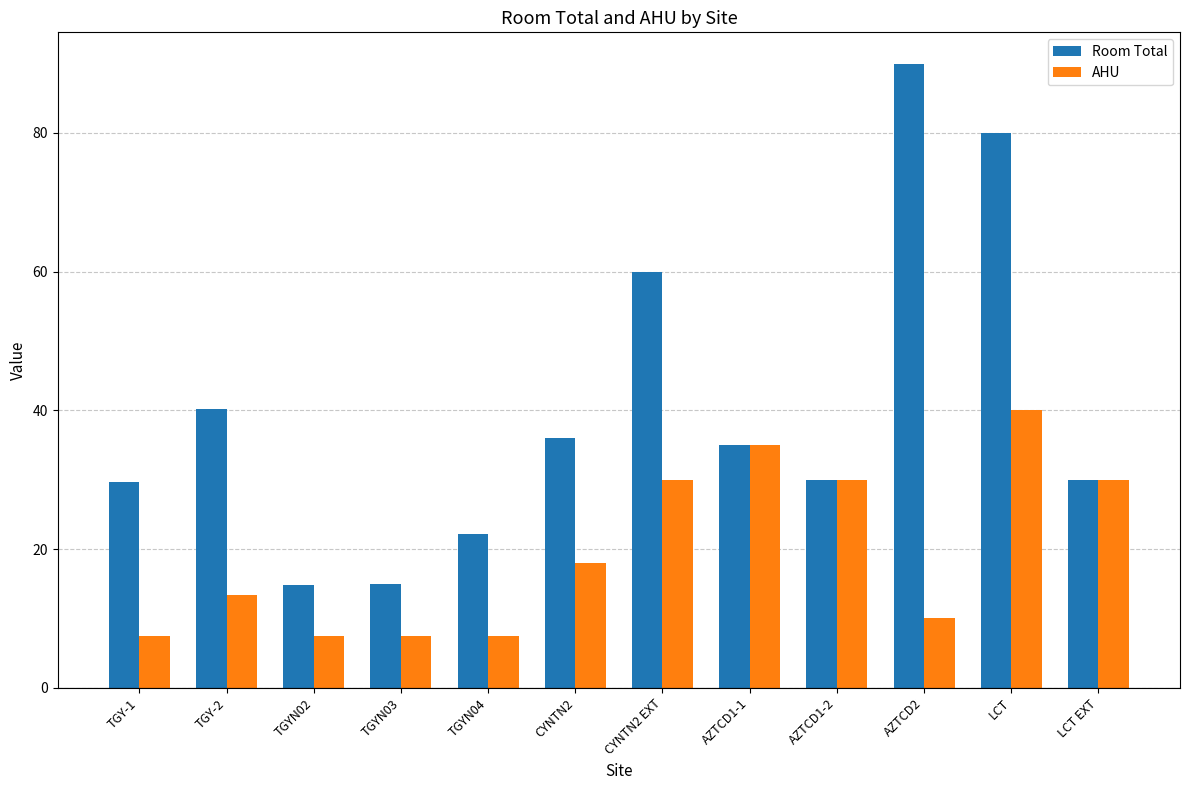

At which category does the chart reach its peak across all series?

AZTCD2